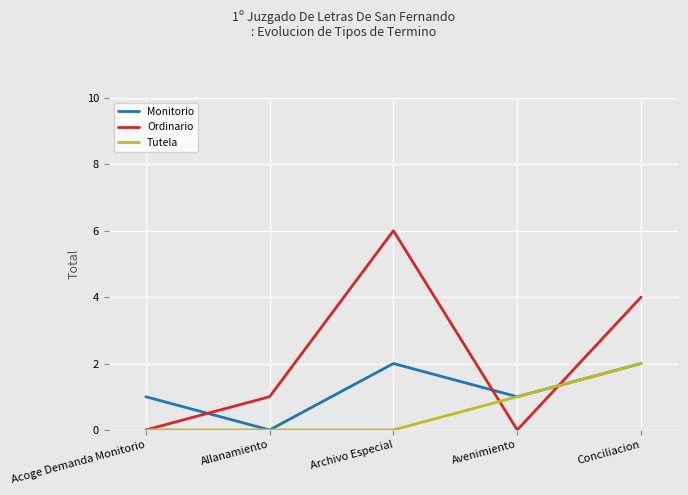

How many lines are shown in the chart?

3